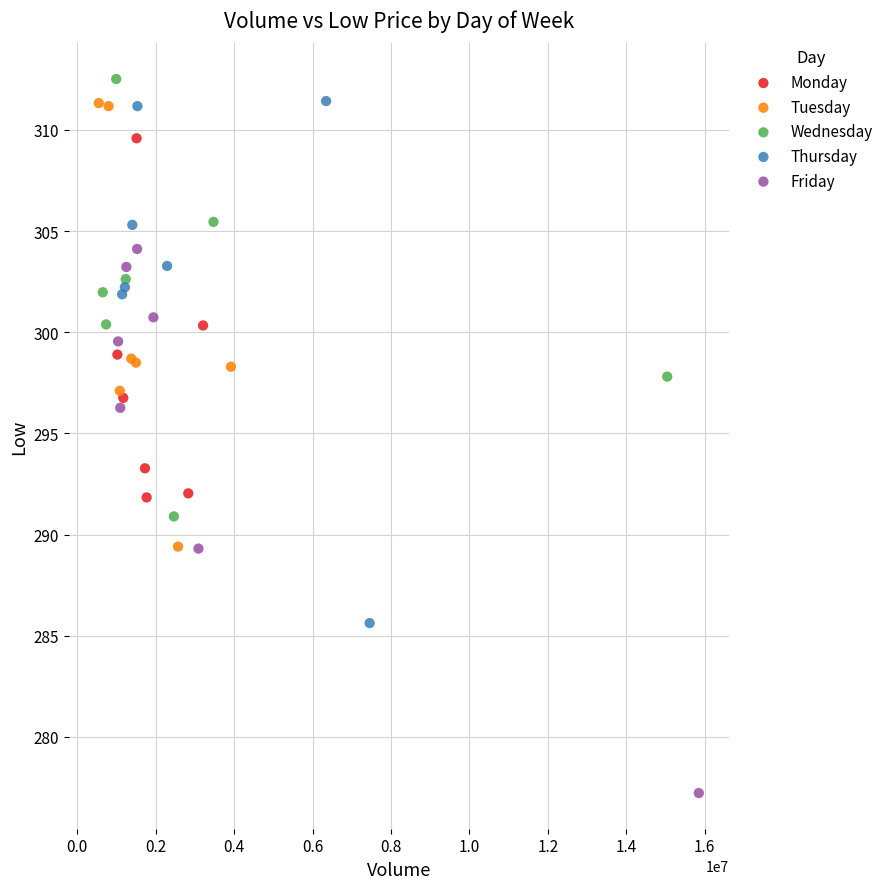

Which series contains the lowest Y value?

Friday